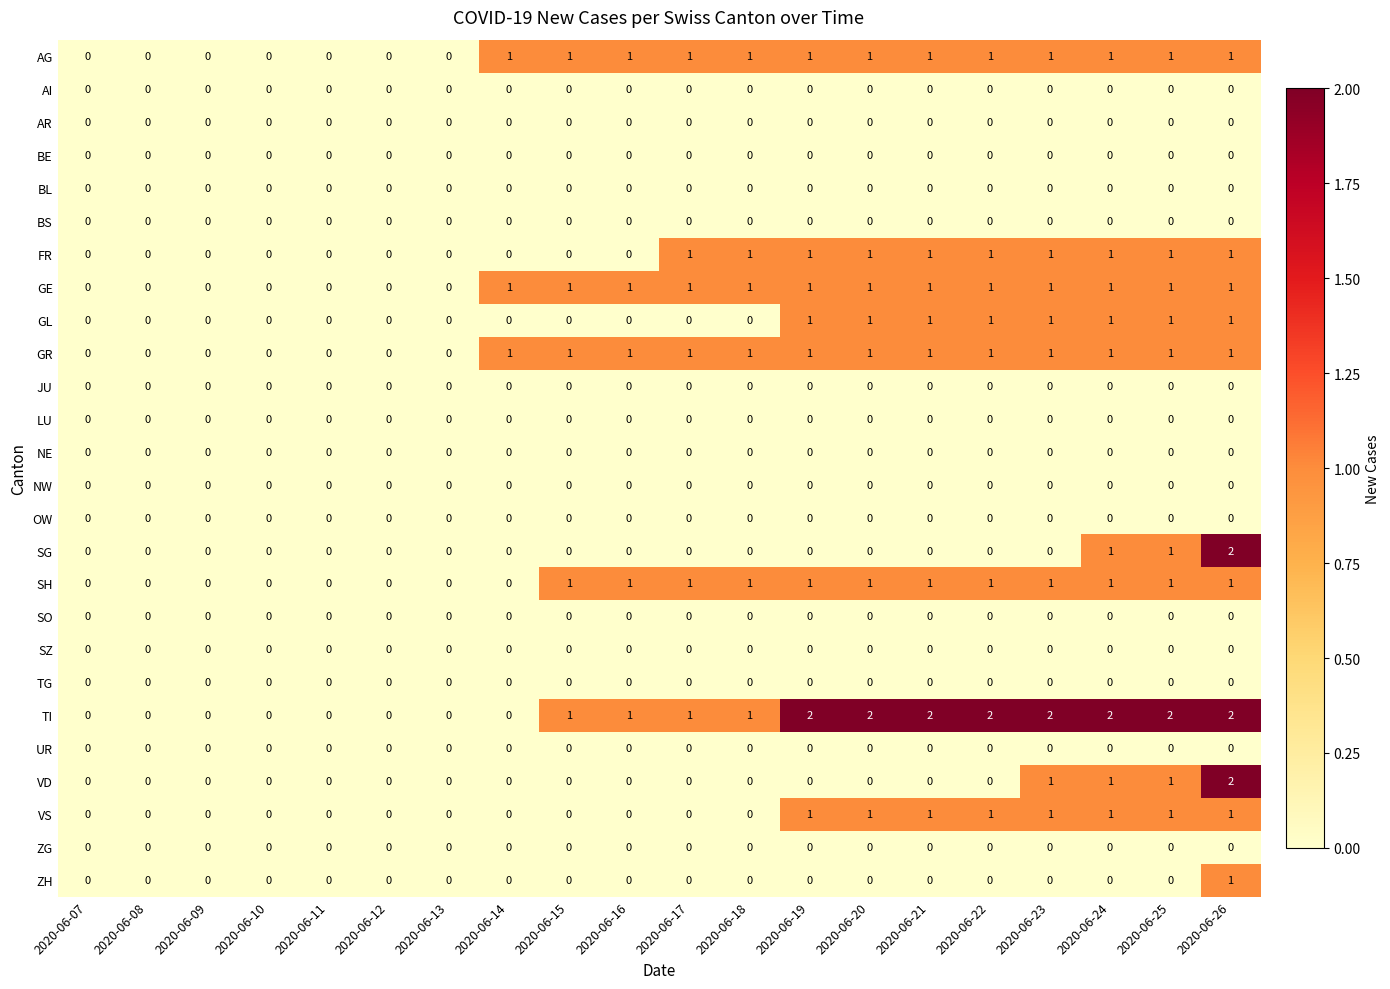

Which series has the largest total across all categories?

TI